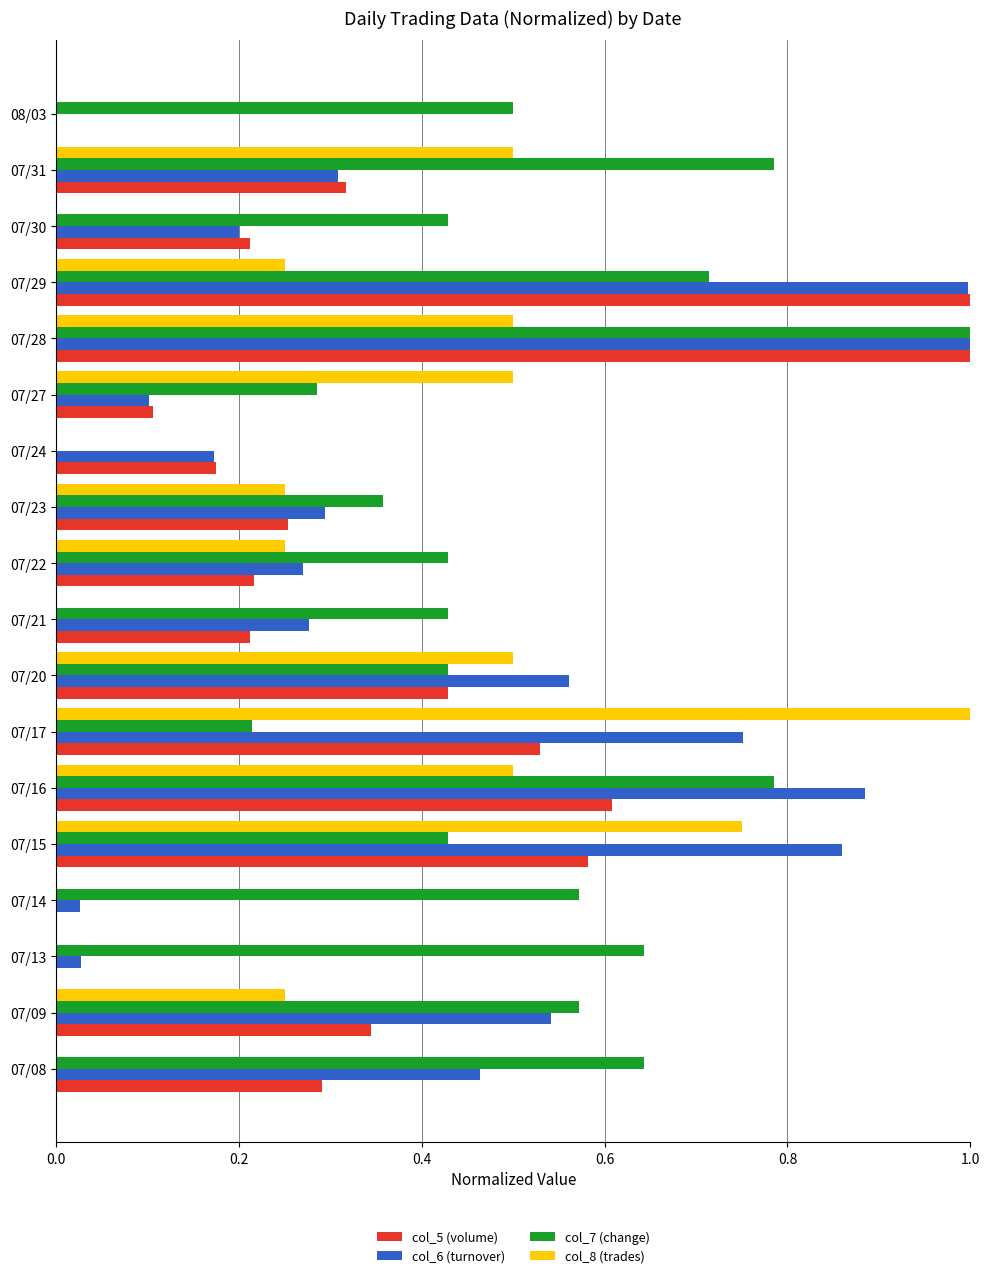

The value of col_8 (trades) at 07/28 is 0.5. True or false?

True